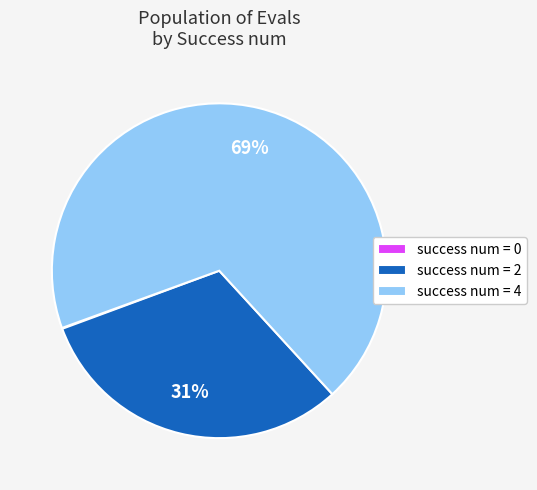

Does any single category account for the majority?

Yes